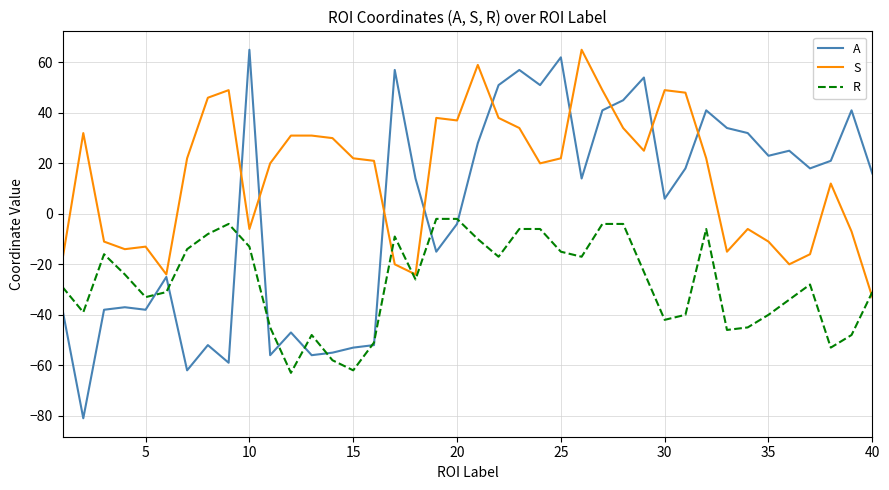

How many negative values does the S series have?

15